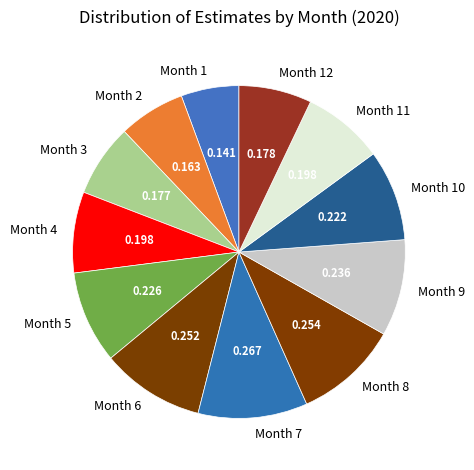

Do Month 6 and Month 9 together represent more than half of the pie?

No